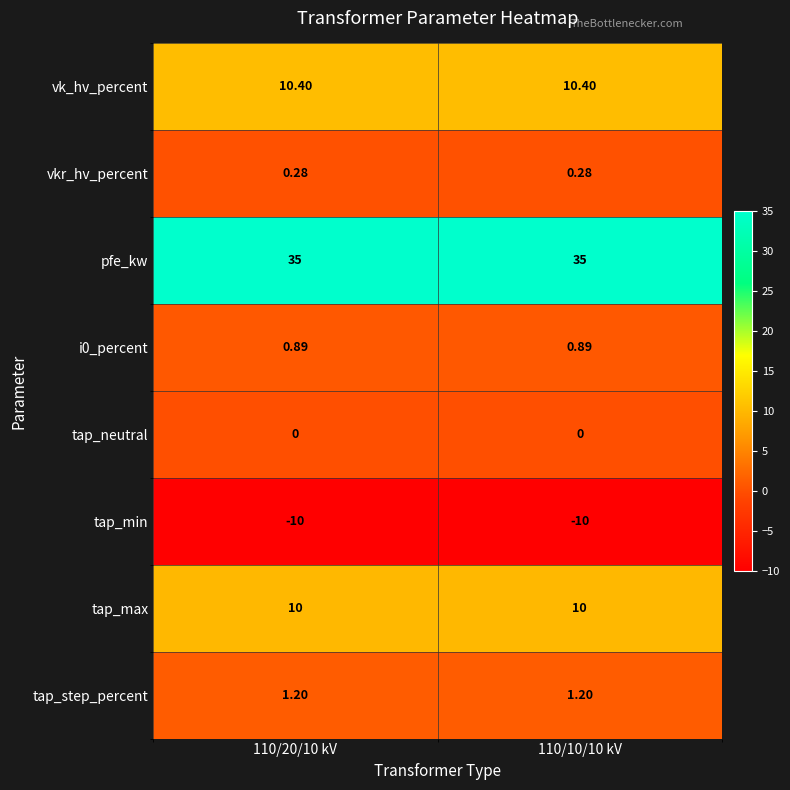

Which series has the largest total across all categories?

pfe_kw